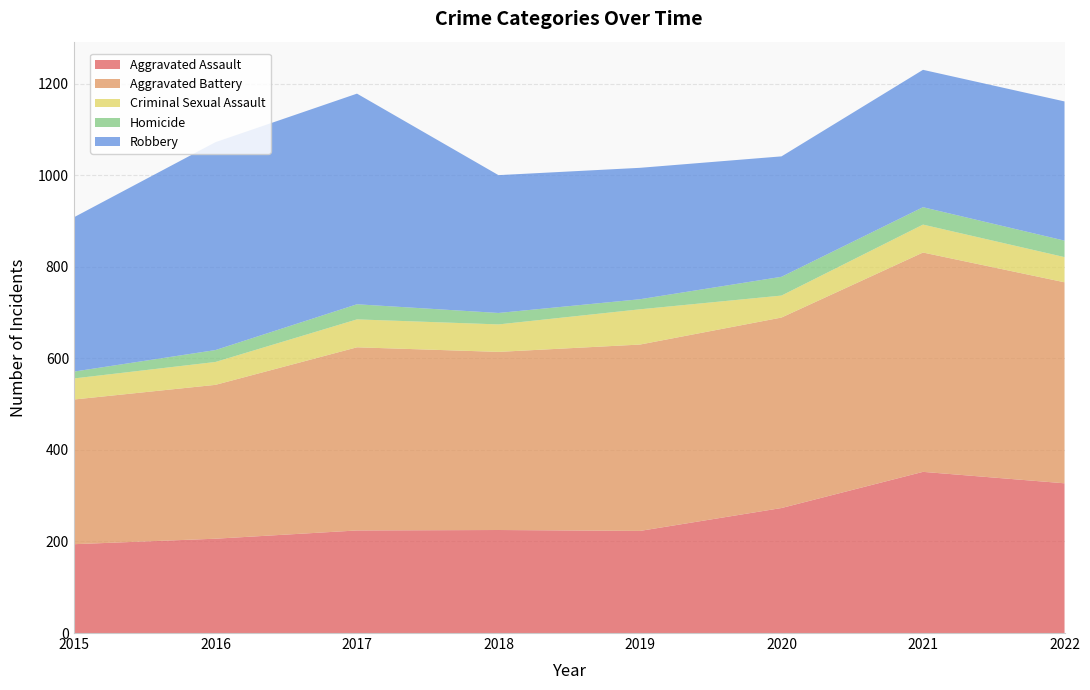

Reading left to right, transcribe all the data shown in this chart.

Aggravated Assault: 194	206	224	225	223	273	352	327
Aggravated Battery: 316	336	400	389	407	416	479	439
Criminal Sexual Assault: 46	50	61	60	77	48	61	55
Homicide: 15	26	33	25	22	41	38	36
Robbery: 337	454	460	301	287	263	300	304